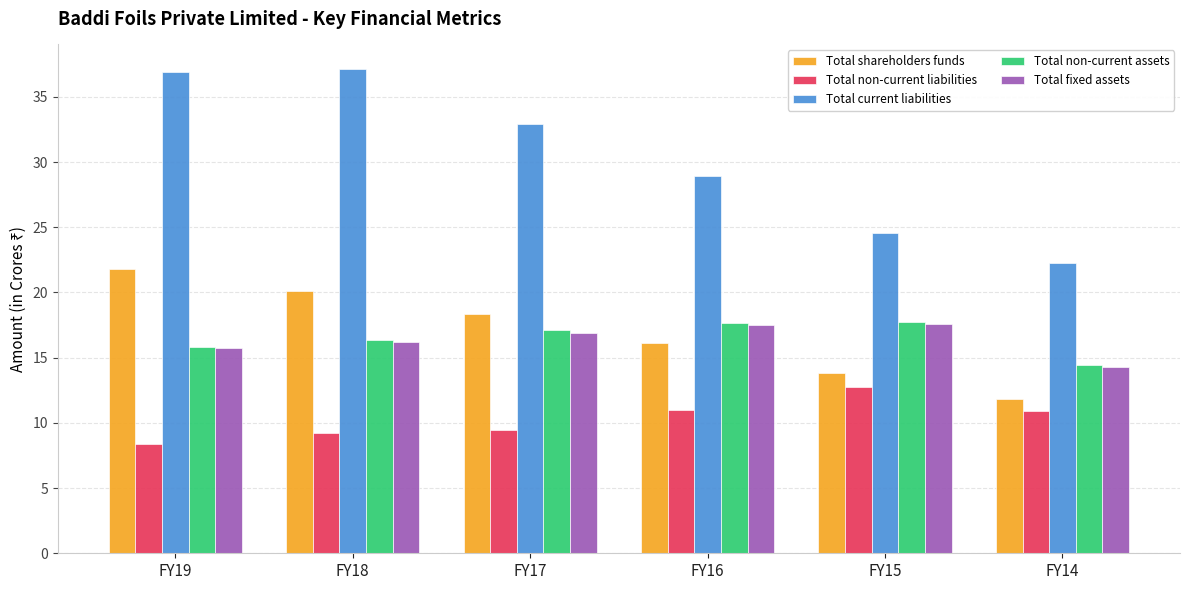

Between FY18 and FY16, which series saw the biggest shift?

Total current liabilities